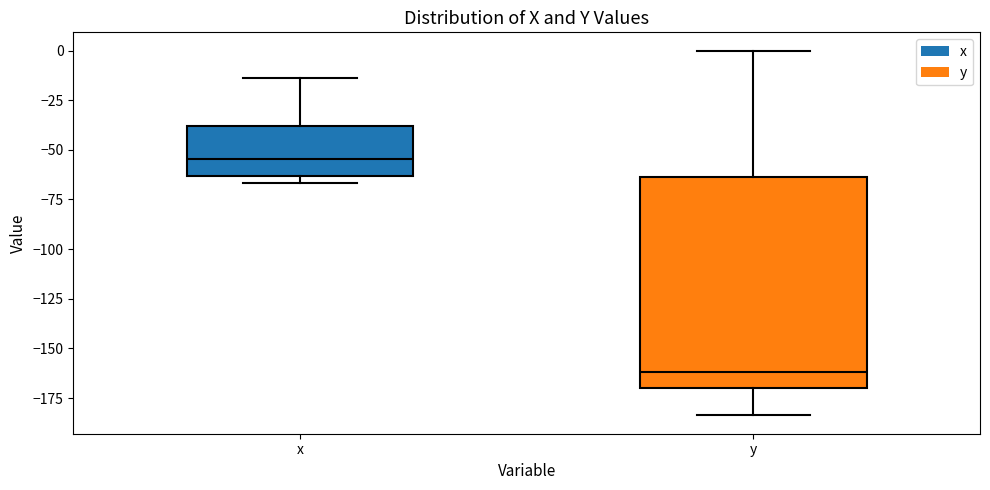

Which box has the lowest median line?

y